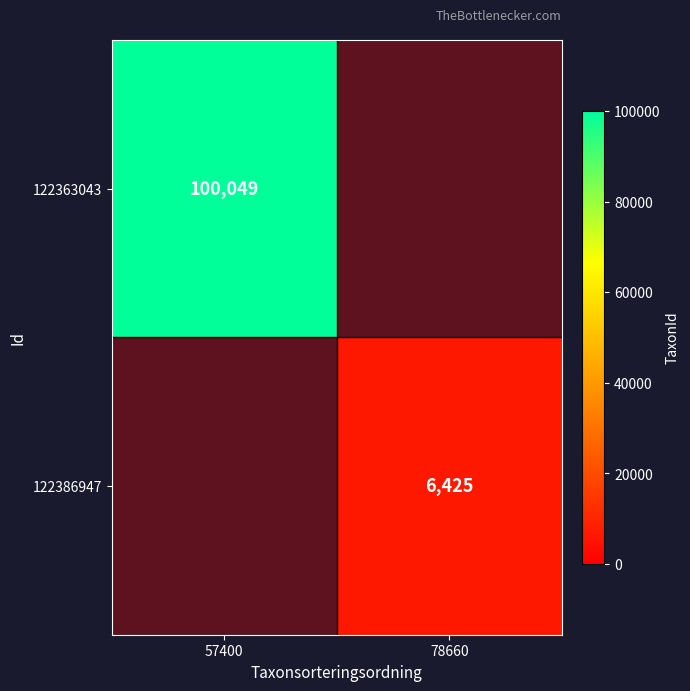

How many categories are shown in the chart?

2